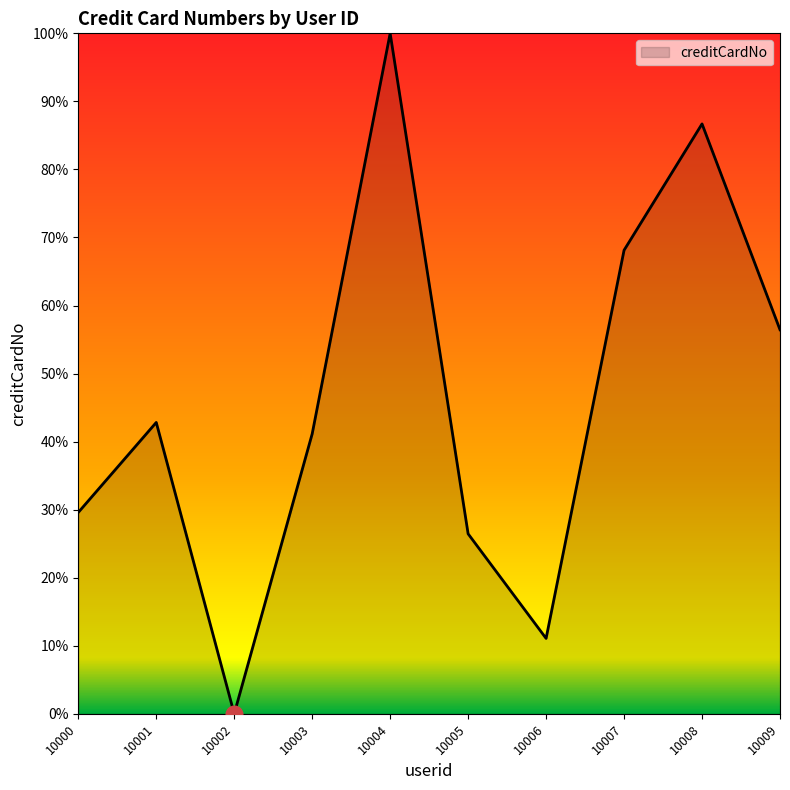

Is it true that the value at 10000 is 40.5?

False